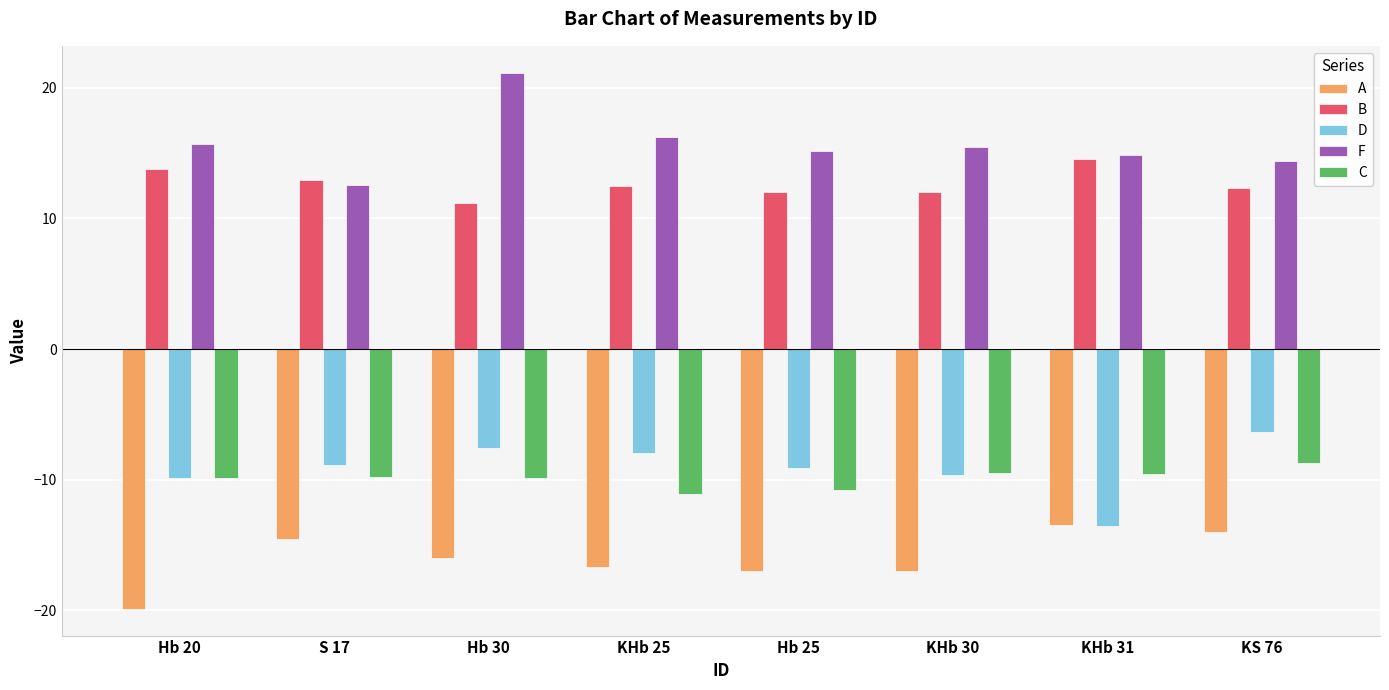

The F series shows 5.3 at KS 76. True or false?

False